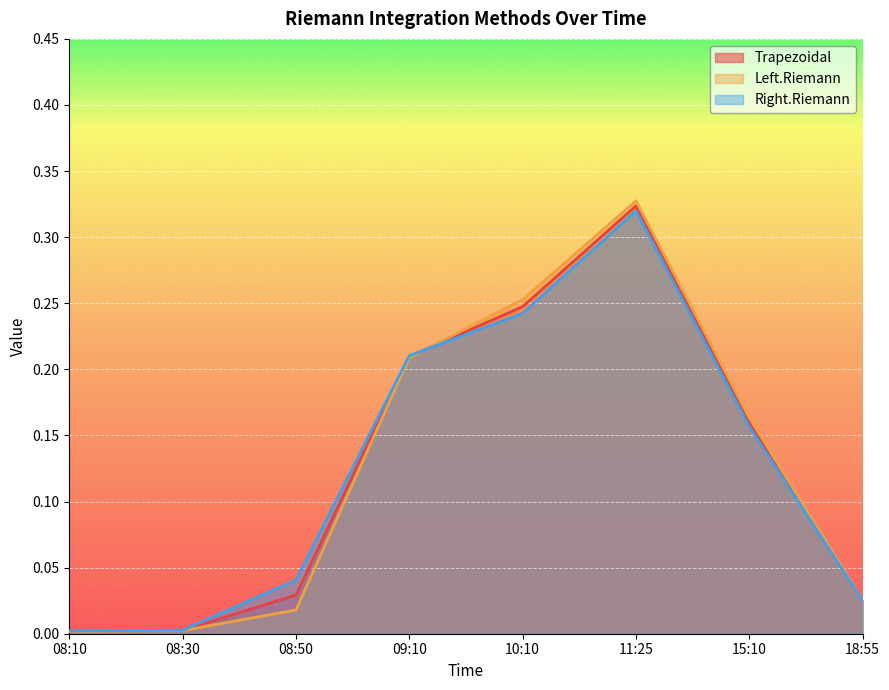

How many lines are shown in the chart?

3